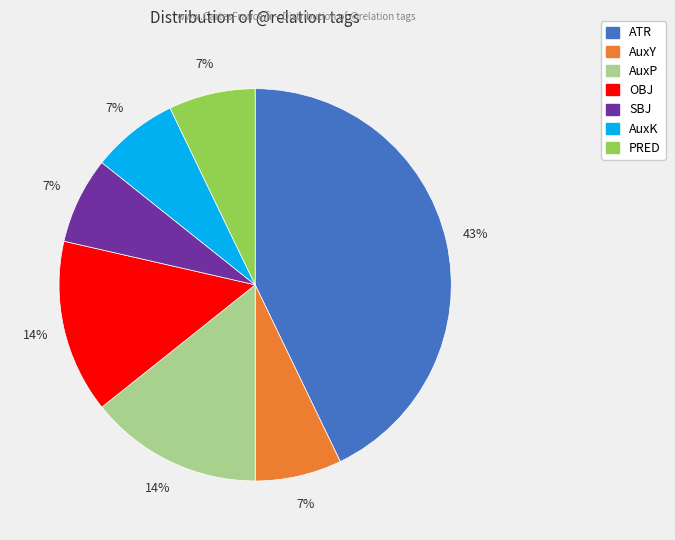

To the nearest percent, what percentage of the pie is AuxK?

7%